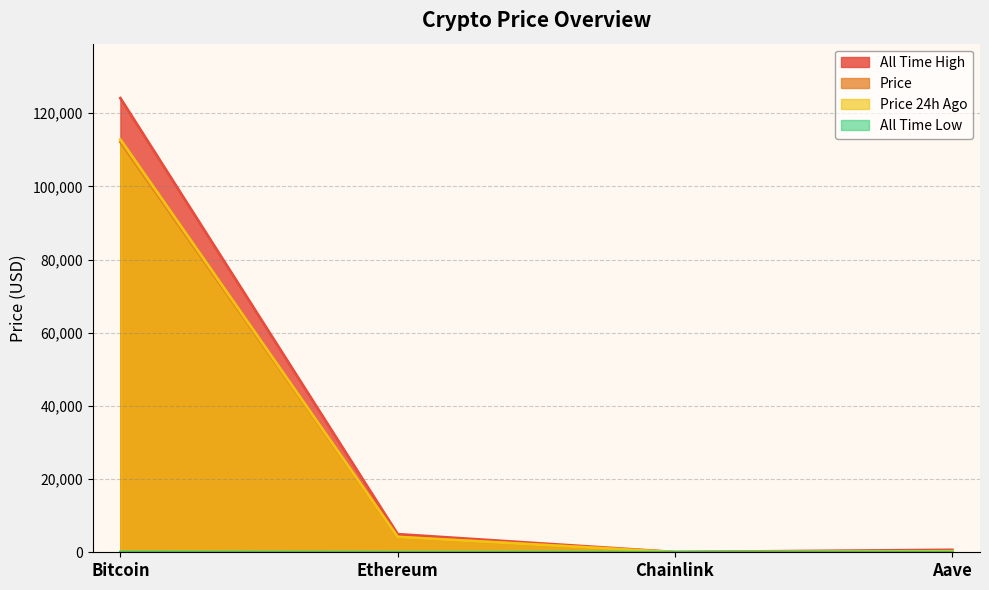

What is the sum of all allTimeHigh values?

129788.4